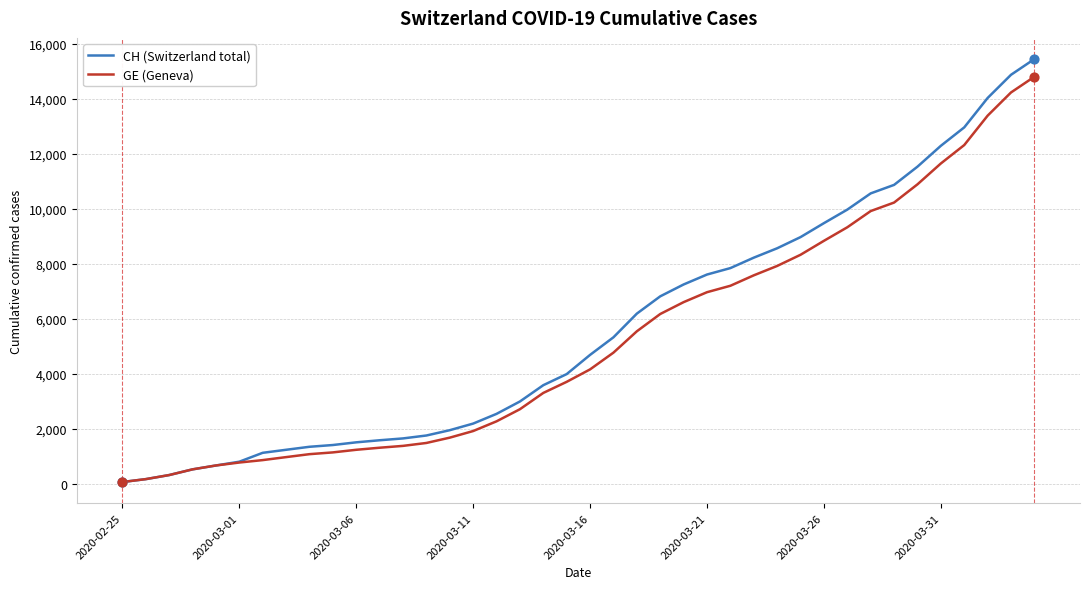

Which series has the largest range (max minus min)?

CH (Switzerland total)